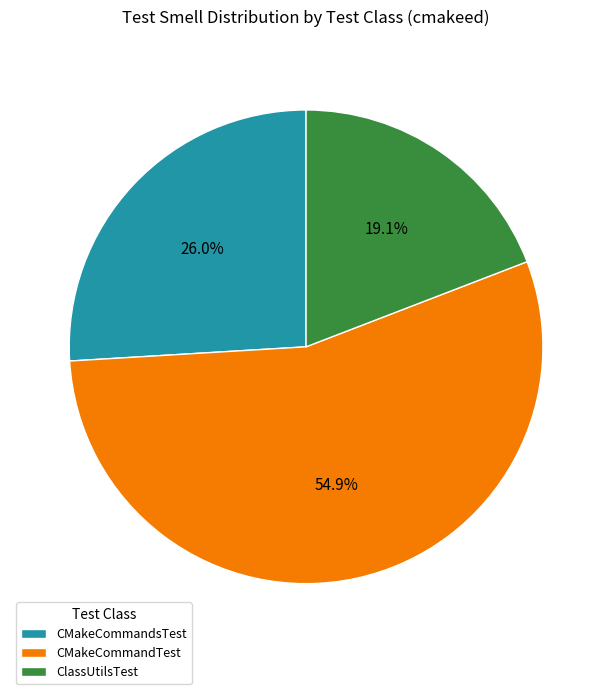

True or false: CMakeCommandTest accounts for 55% of the total.

True